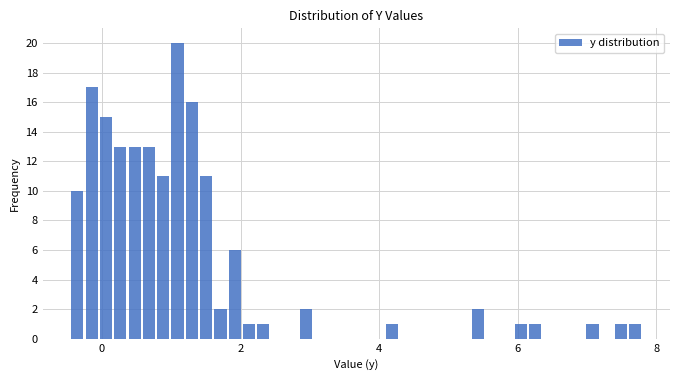

Around what value on the x-axis is the tallest bar? Give the approximate position of its centre, as read against the axis.

1.0